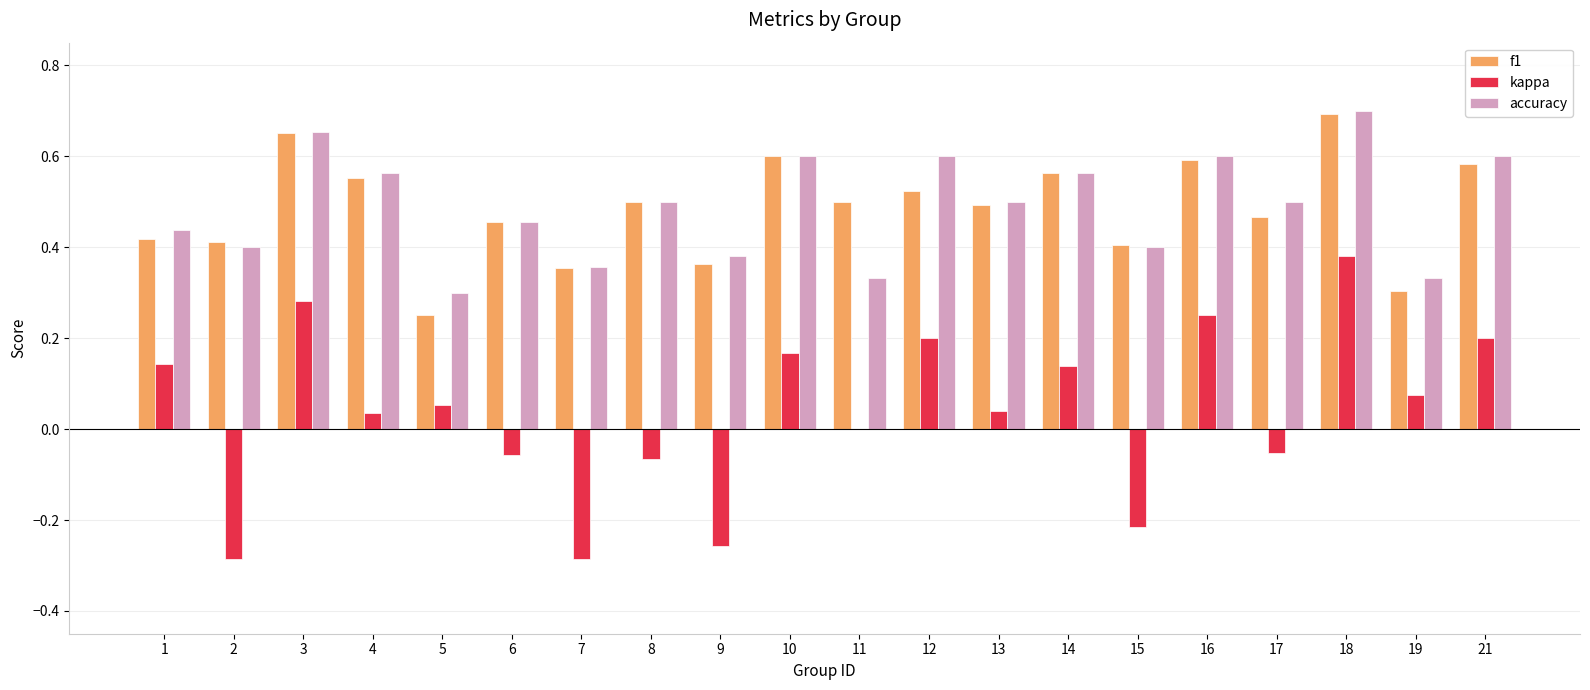

Between 11 and 21, which series saw the biggest shift?

accuracy